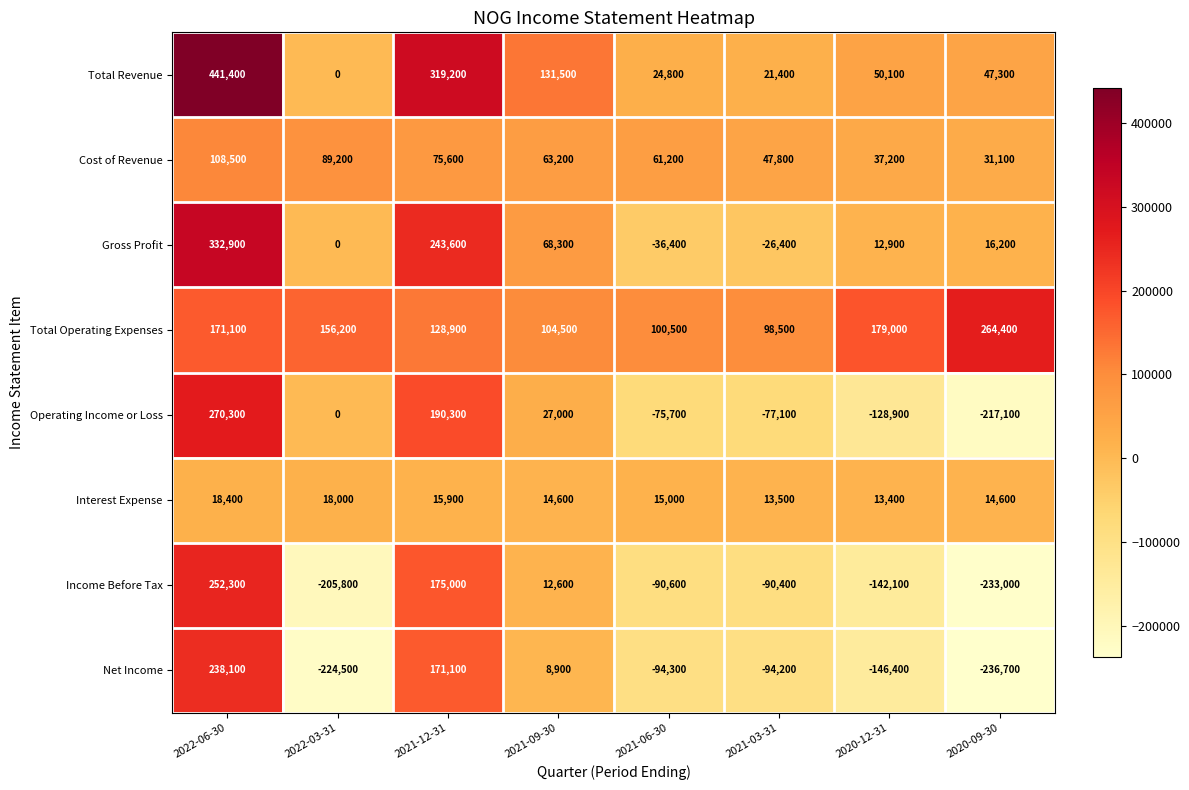

Which category has the lowest value across all series?

2020-09-30